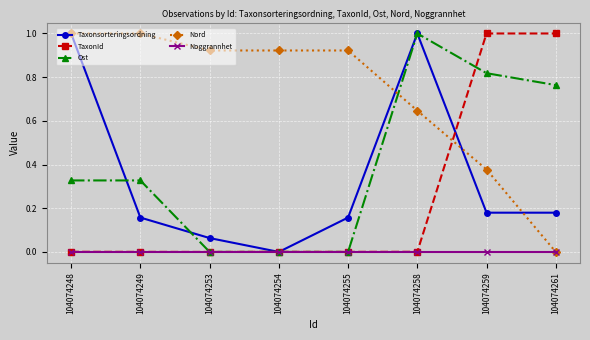

What is the spread (max minus min) of values at 104074258?

1.0